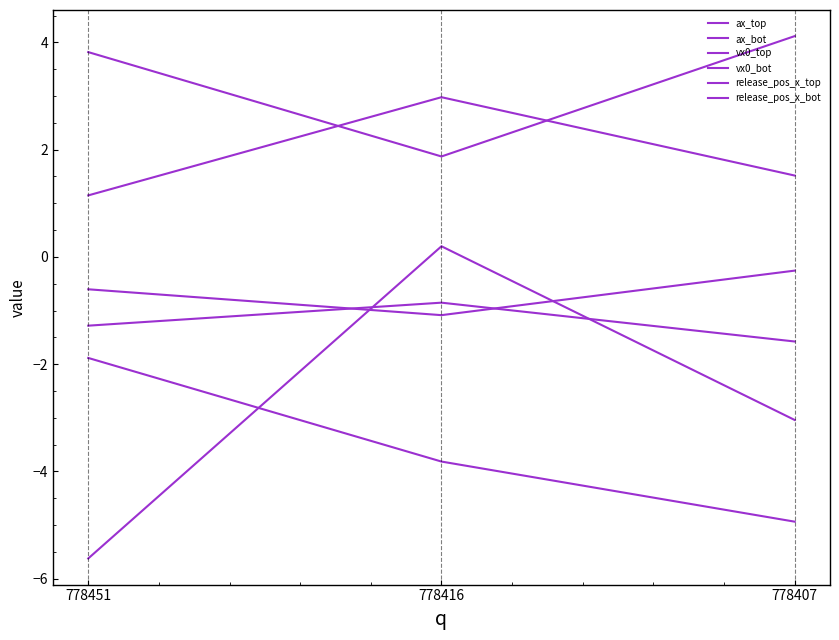

What is the value of the ax_bot point at the 1st from the left?

-5.6